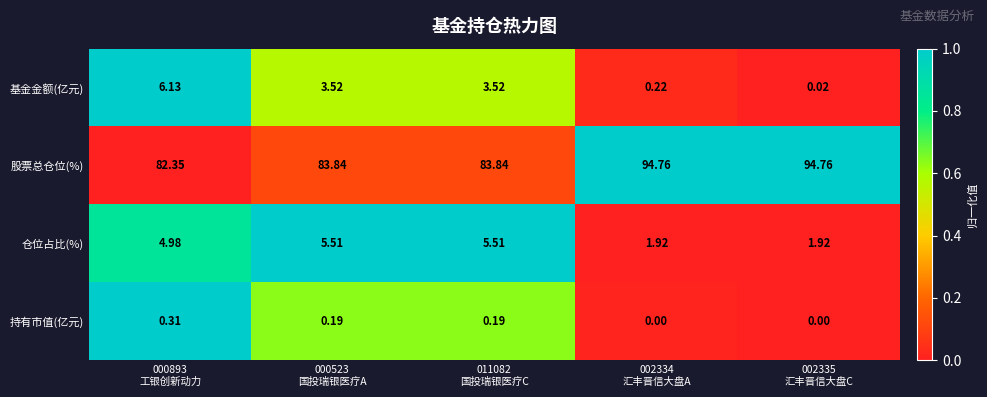

Rank the series by their maximum value, from lowest to highest.

持有市值(亿元), 仓位占比(%), 基金金额(亿元), 股票总仓位(%)